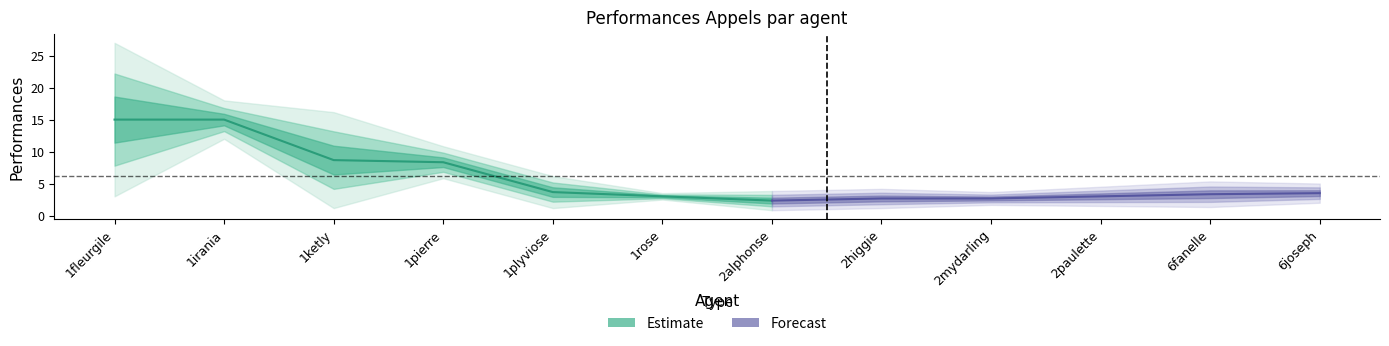

What is the label of the 2nd point from the right?

6fanelle